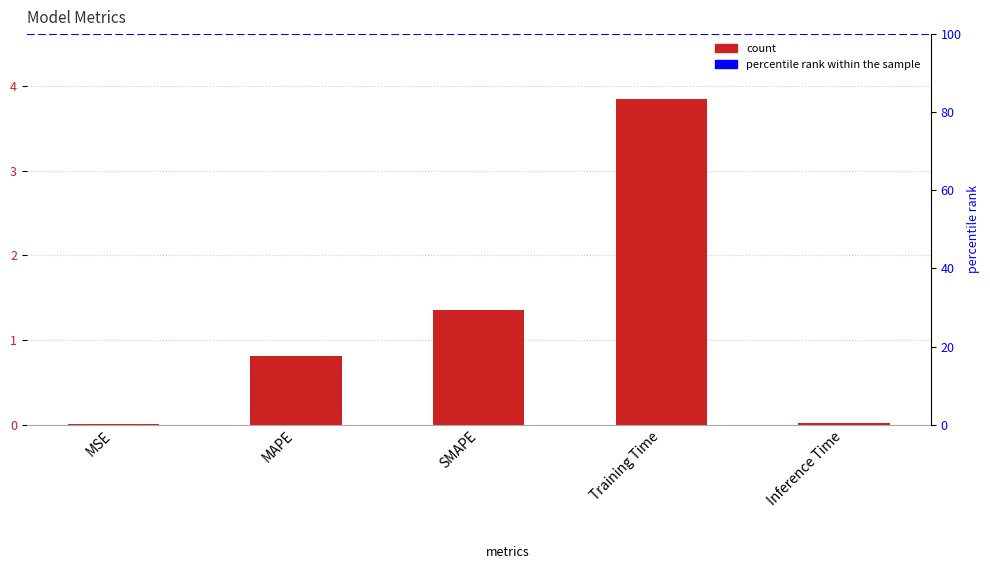

List the labels in order of value, smallest first.

MSE, Inference Time, MAPE, SMAPE, Training Time